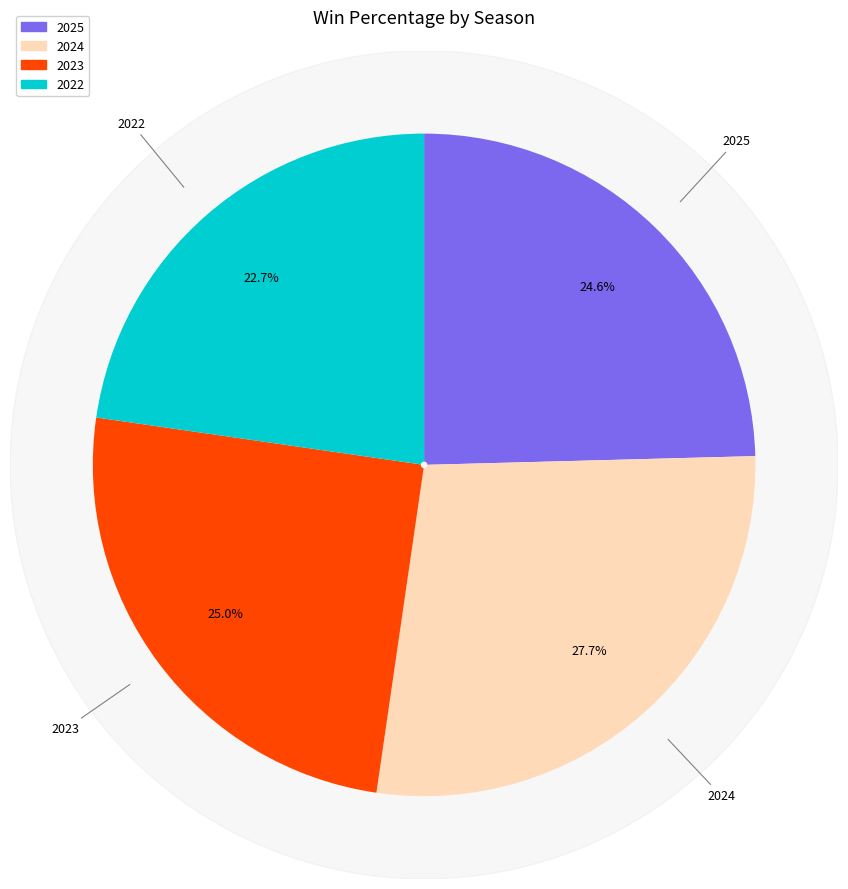

How many slices are in this pie chart?

4